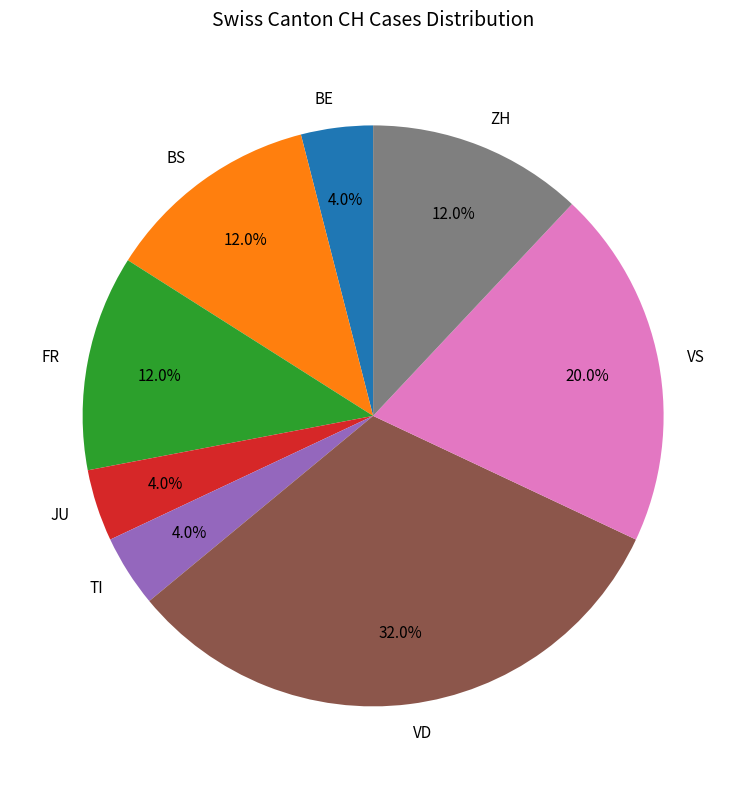

What is the total percentage of VD and VS?

52.0%